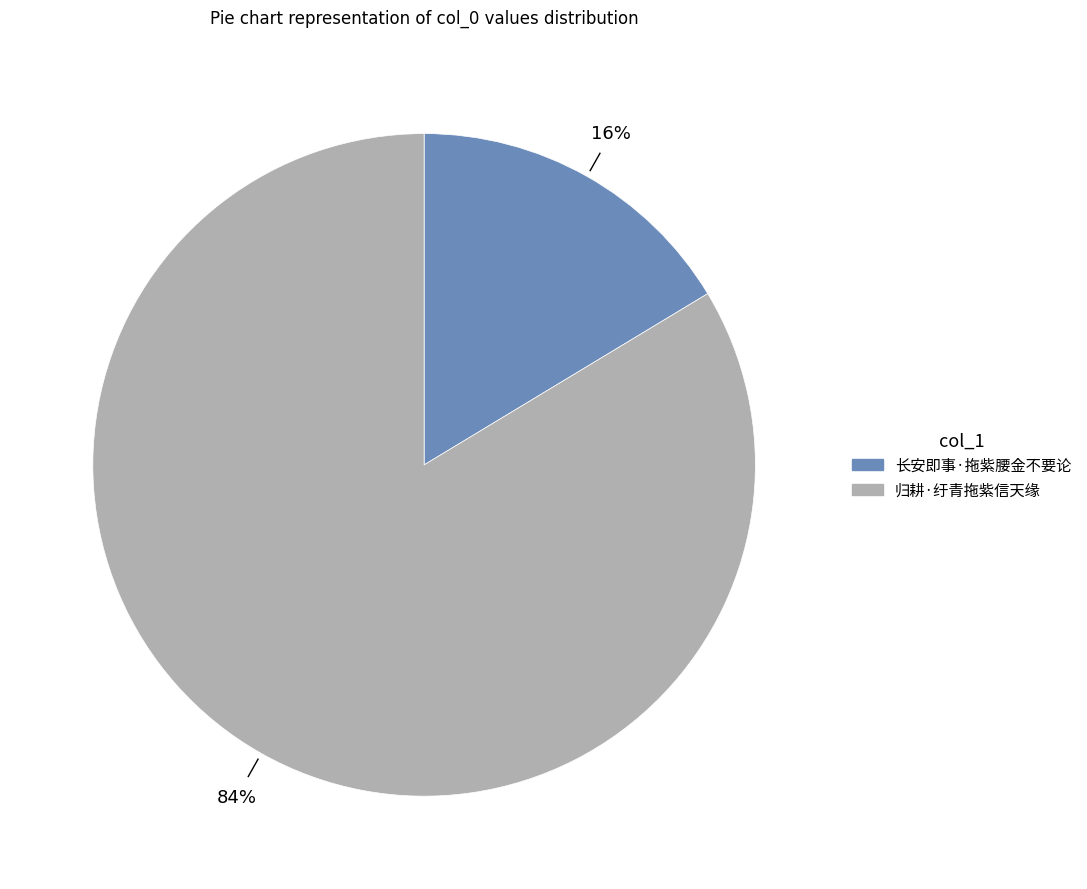

Which slice is the smallest?

长安即事·拖紫腰金不要论